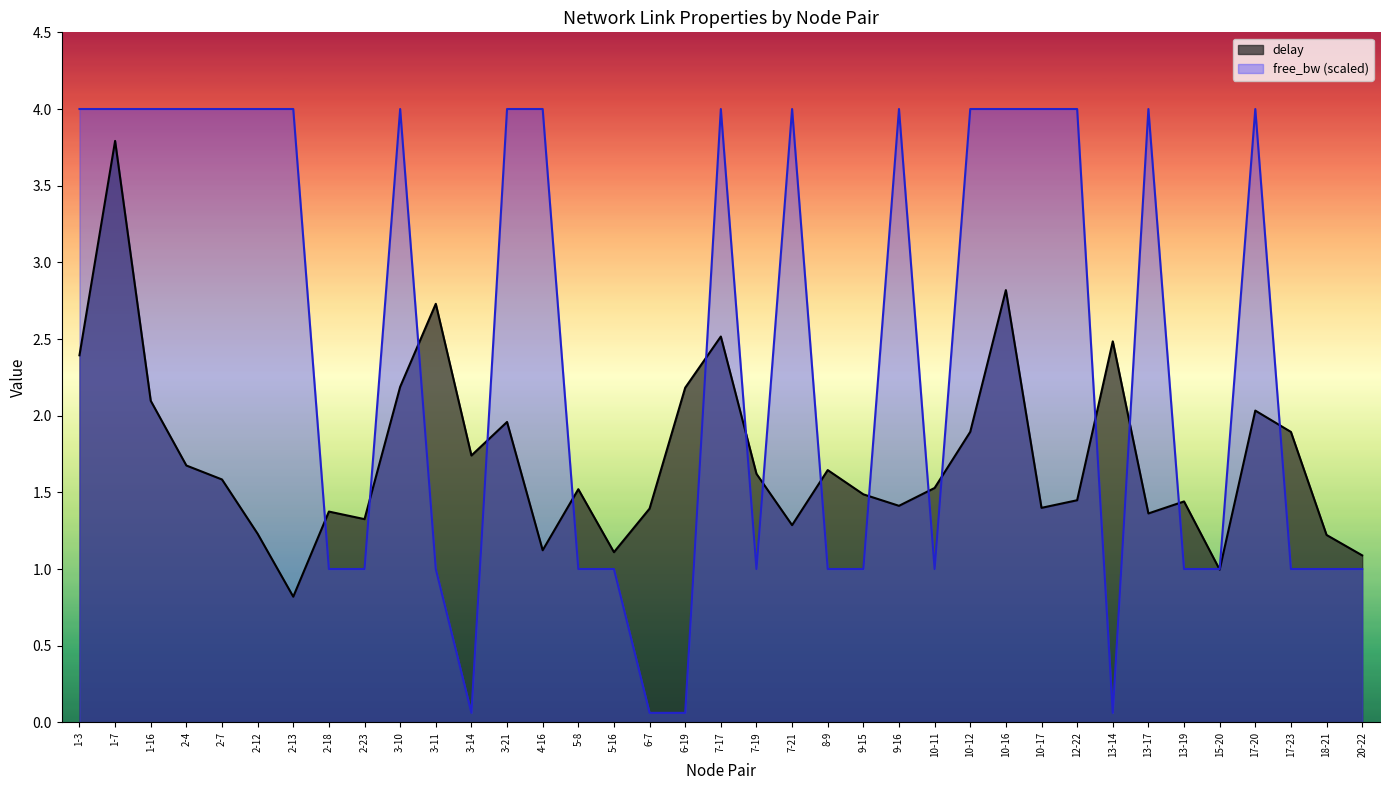

The value of free_bw_norm at 2-23 is 1.0. True or false?

True